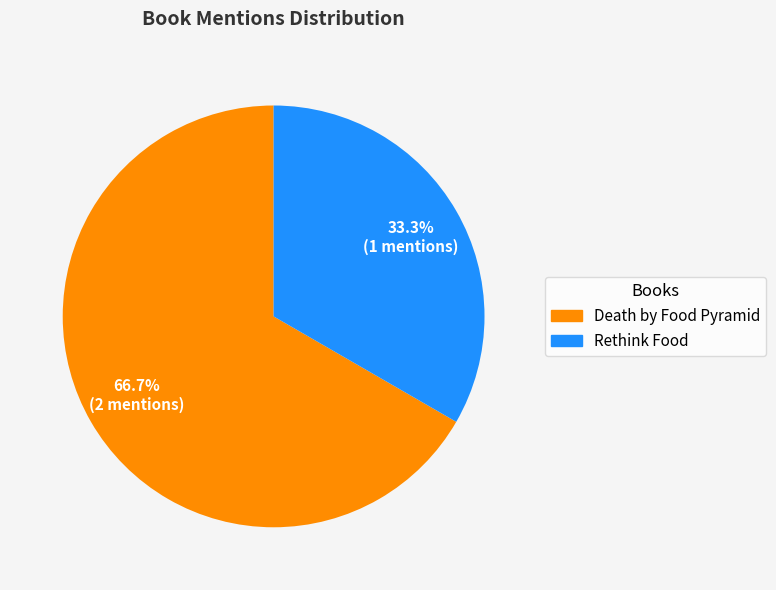

What percentage do Rethink Food and Death by Food Pyramid together represent?

100.0%